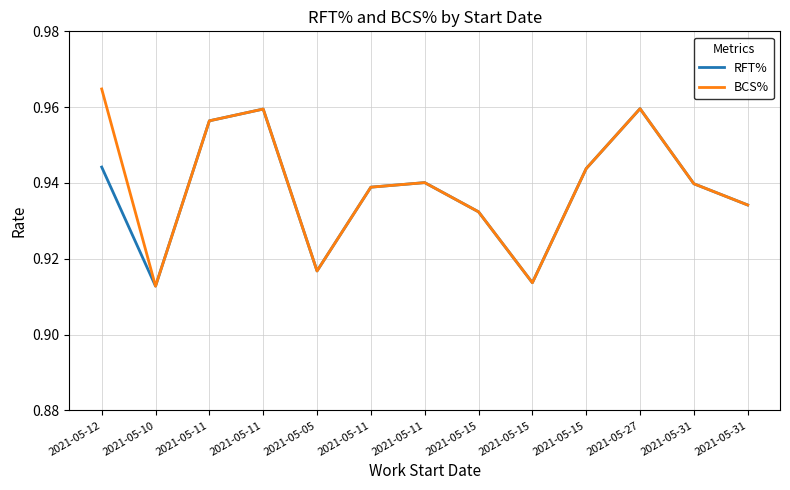

List the series in order of their peak value, lowest first.

RFT%, BCS%